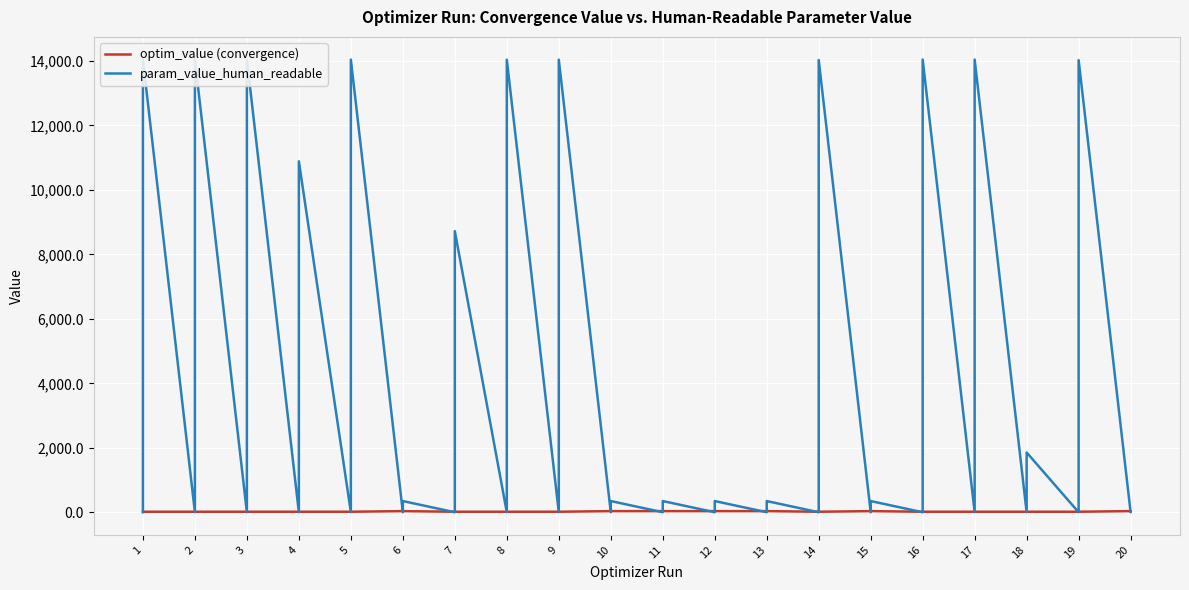

Does the chart display data point markers on the line(s)?

No